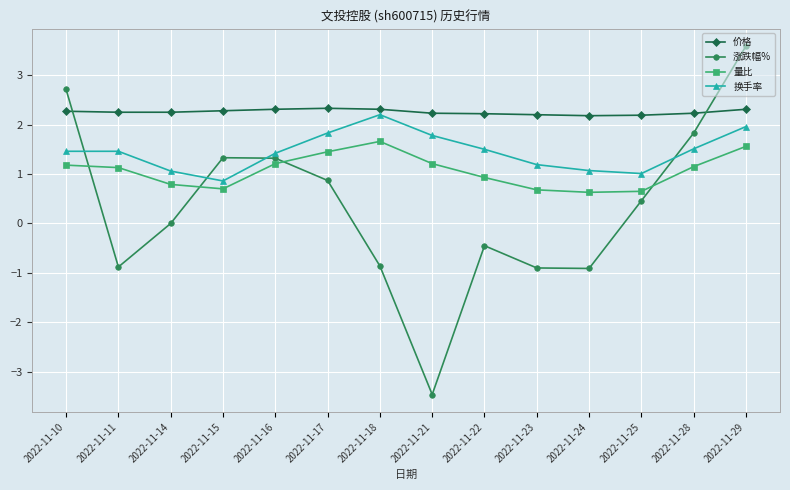

How many intersections are there between 价格 and 涨跌幅%?

2